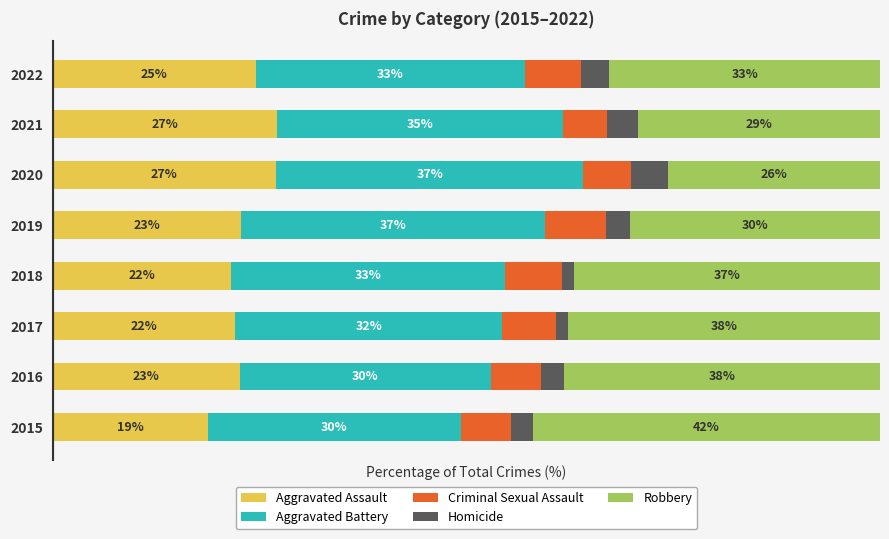

What is the value of the Homicide bar at the 8th from the left?

3.5